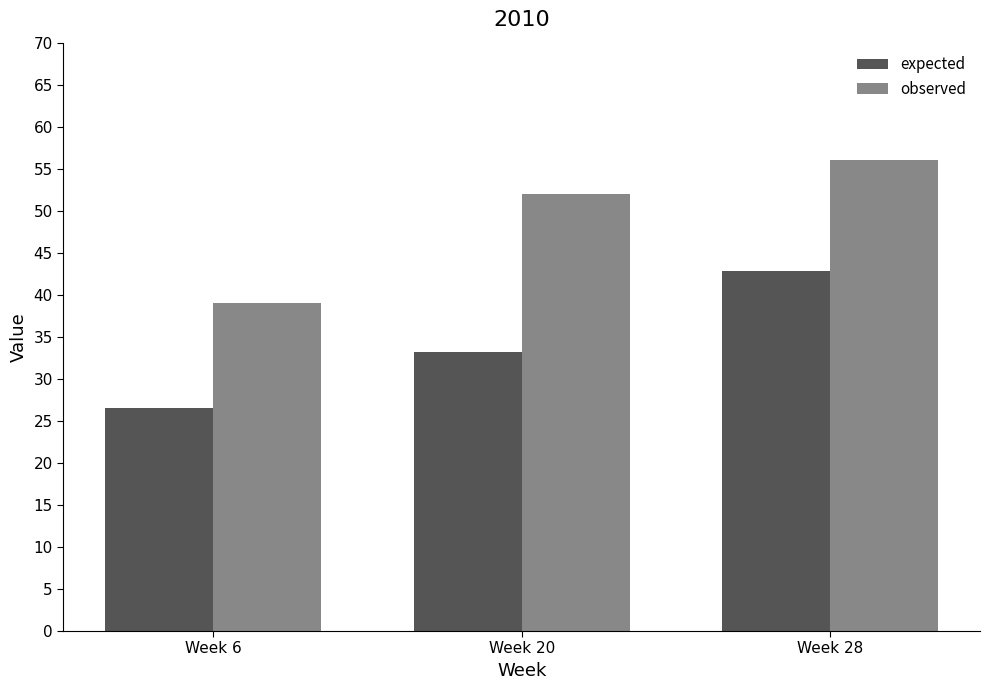

What is the sum of all expected values?

102.6